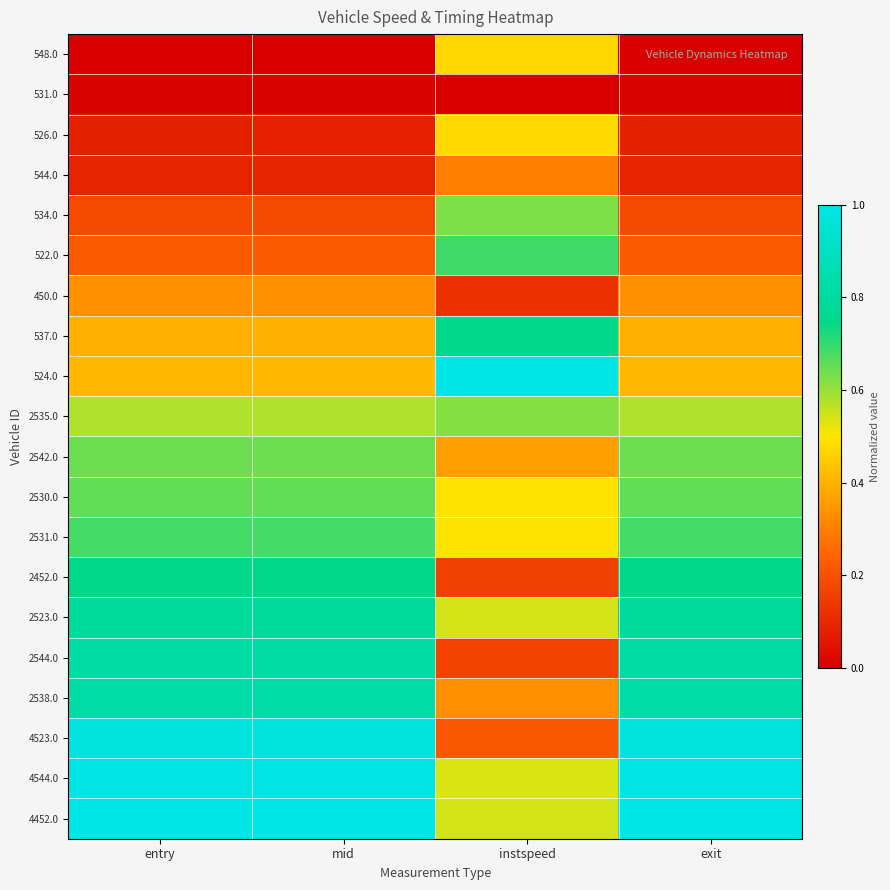

At how many categories does at least one series exceed 0?

4